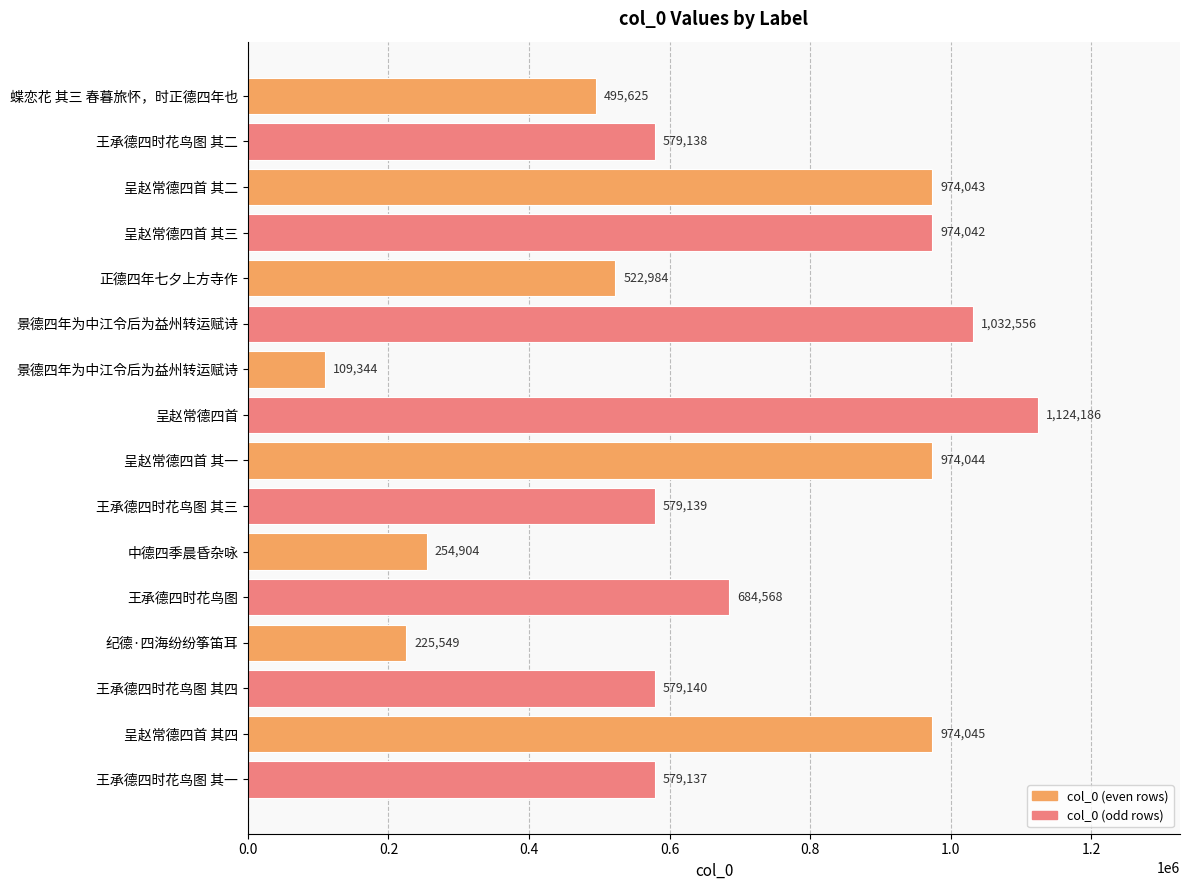

How many categories are shown in the chart?

16